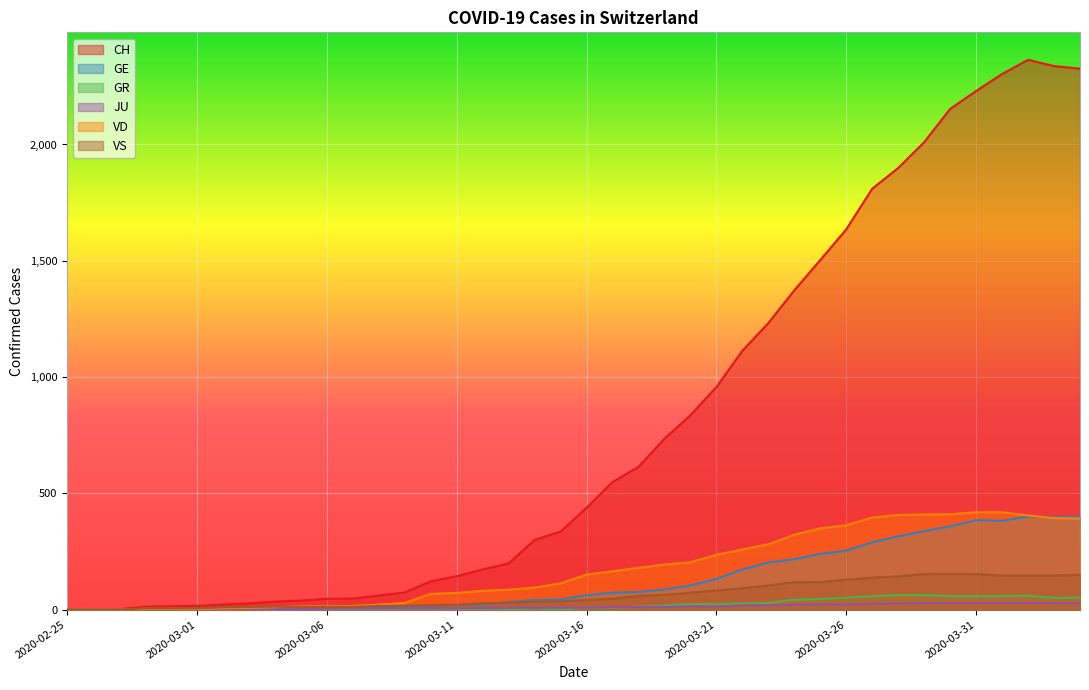

After their last crossing, which series has the higher values: VS or JU?

VS